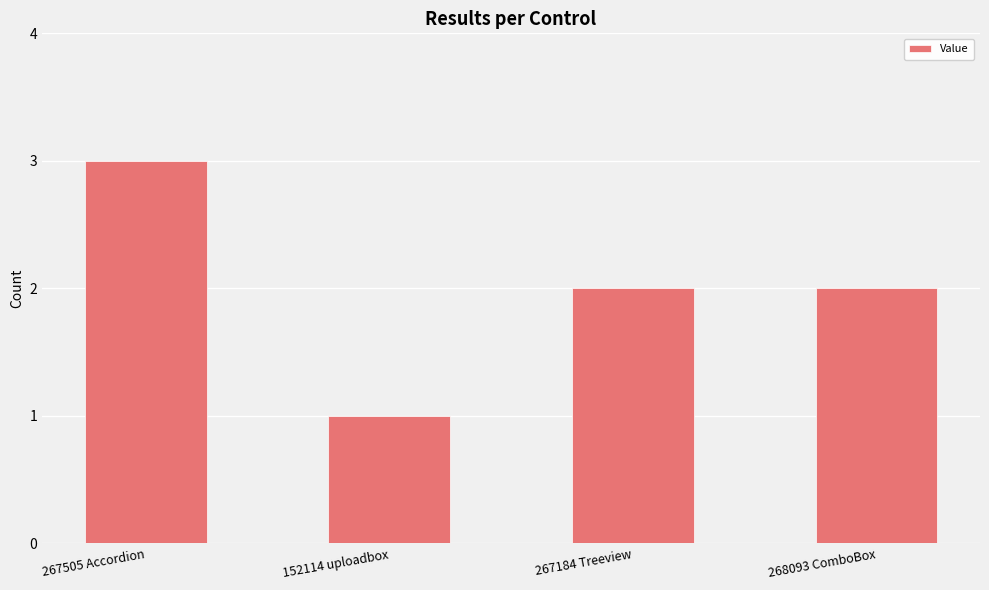

What is the difference between the values at 268093 ComboBox and 267505 Accordion?

1